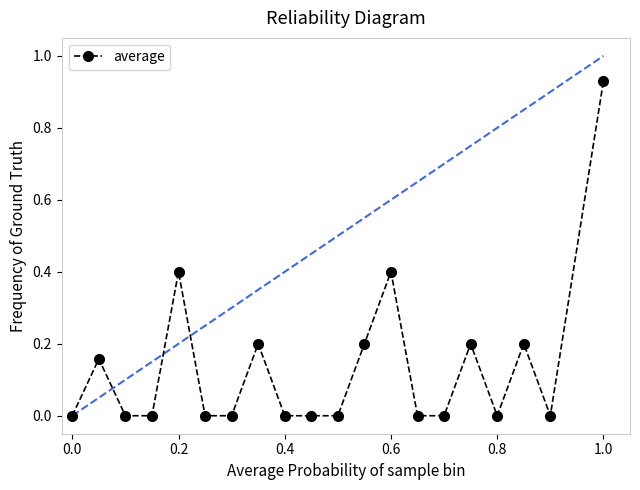

True or false: the data has more than 1 interior local peaks.

True